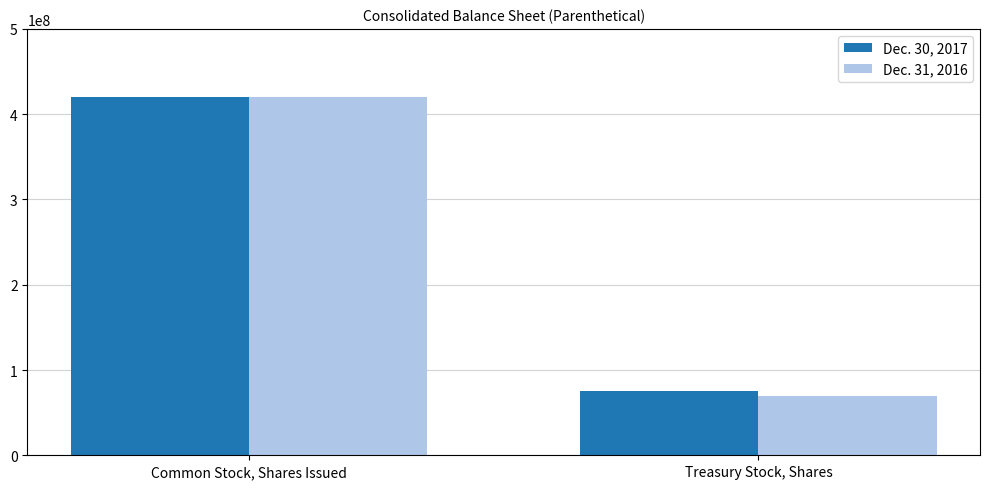

Which series has the largest range (max minus min)?

Dec. 31, 2016